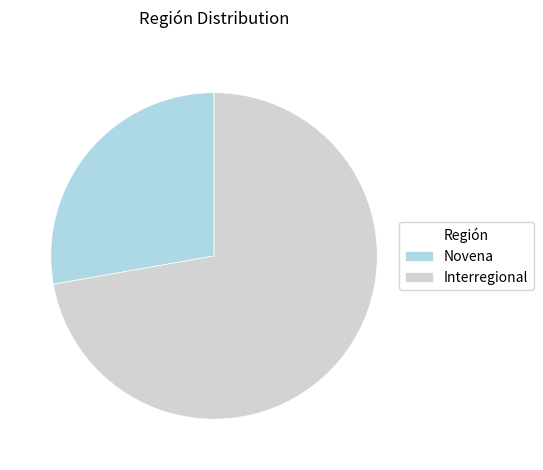

How many slices are in this pie chart?

2